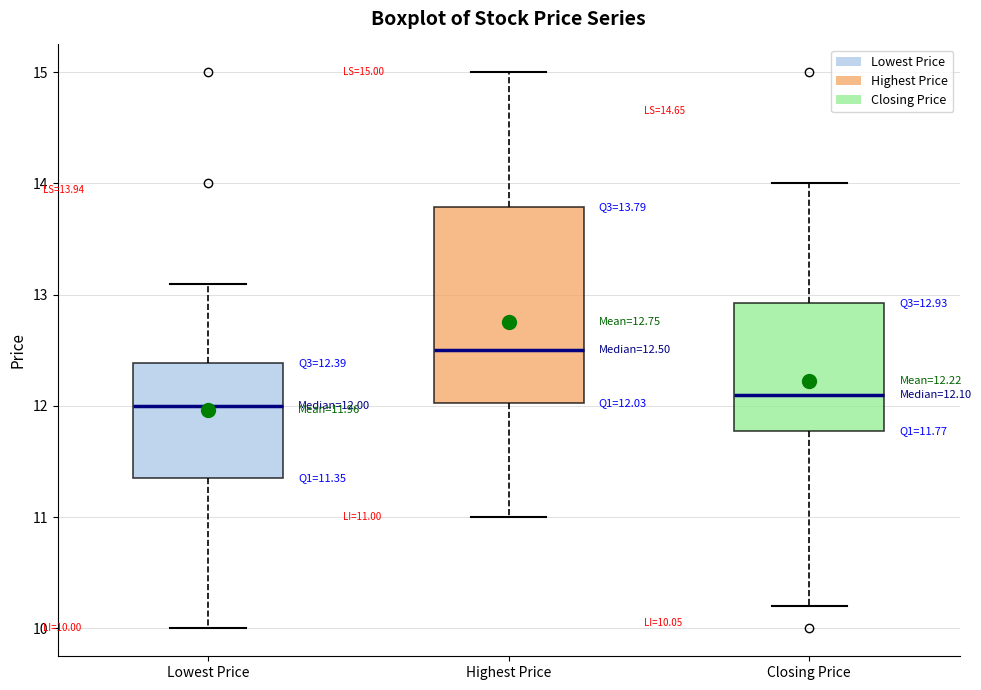

Which box's median line is the highest?

Highest Price